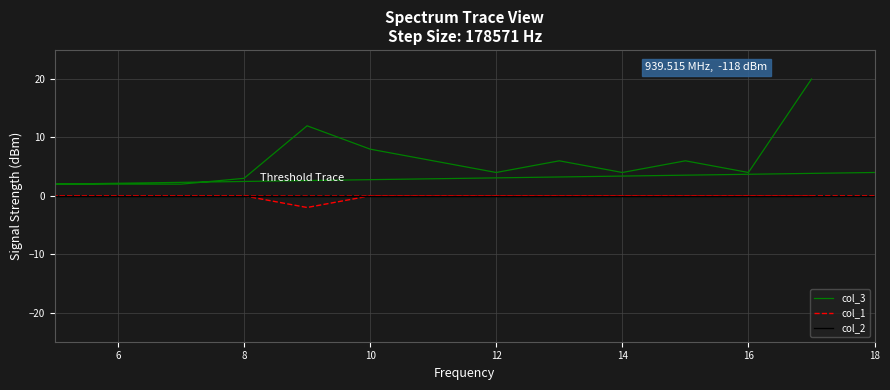

True or false: col_3 and col_2 intersect in this chart.

False